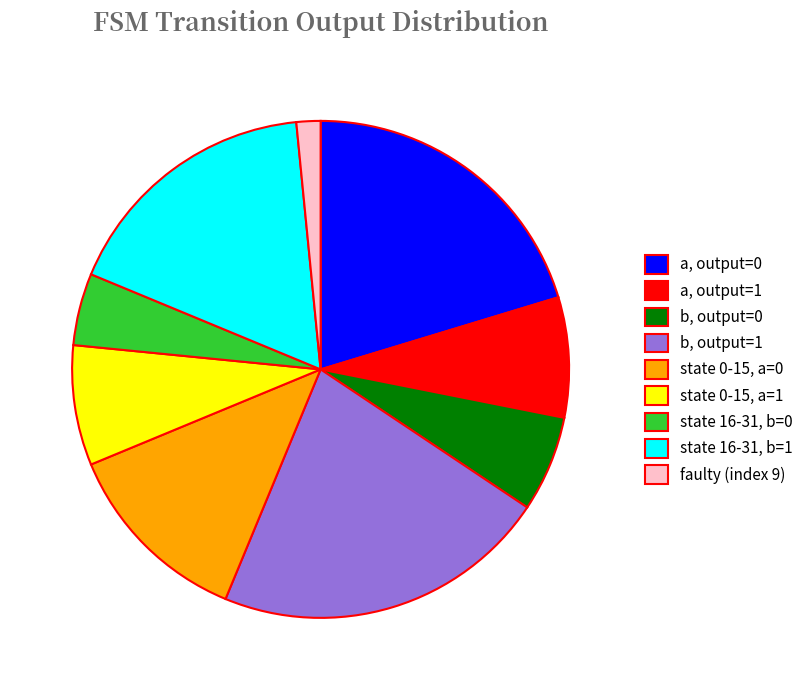

Which slice is the smallest?

faulty (index 9)